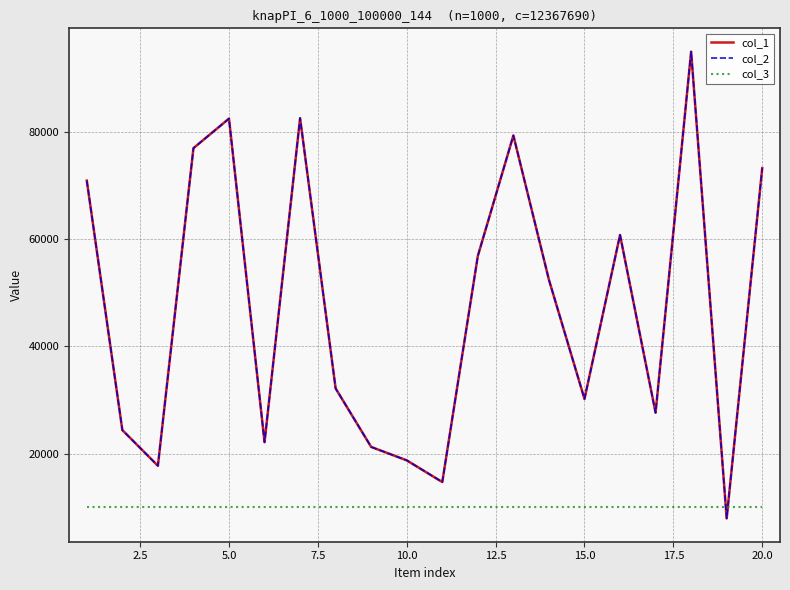

Does the chart have visible grid lines?

Yes